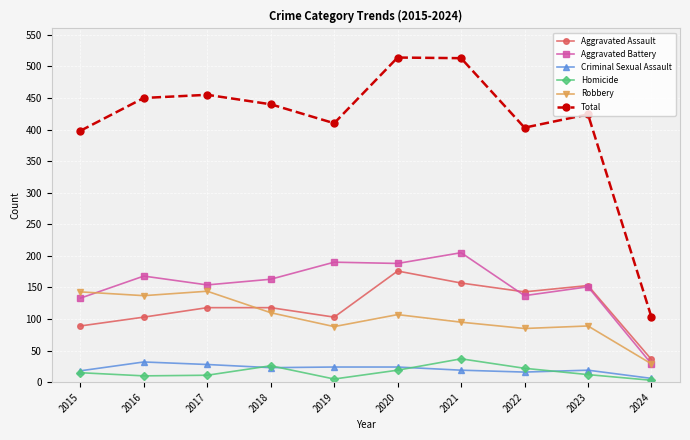

True or false: Robbery and Criminal Sexual Assault cross at least once.

False